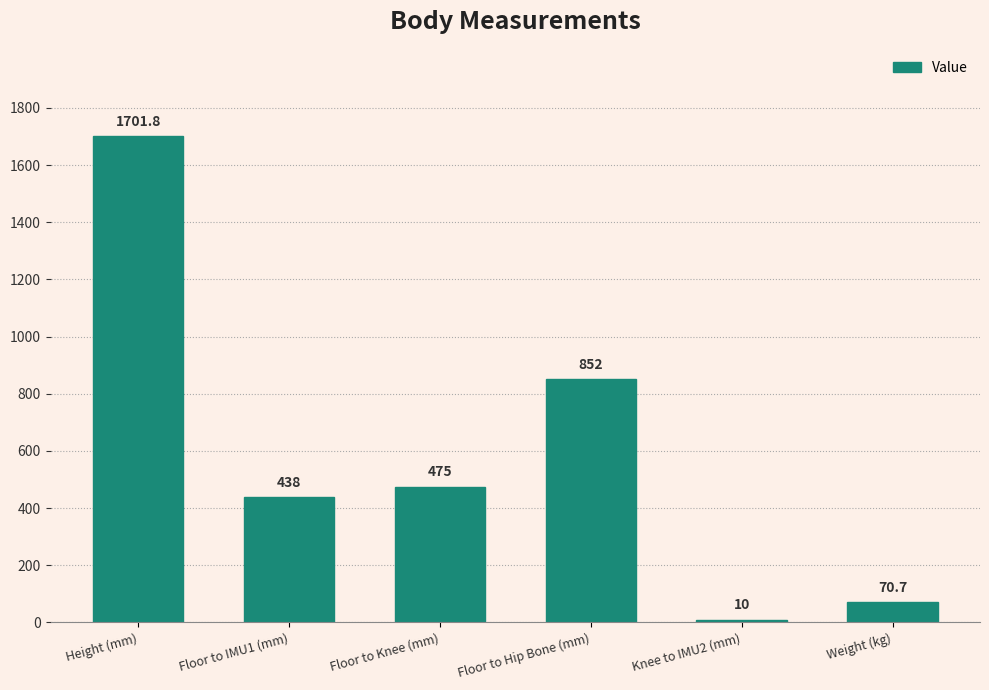

Is it true that the value at Floor to Hip Bone (mm) is 852.0?

True